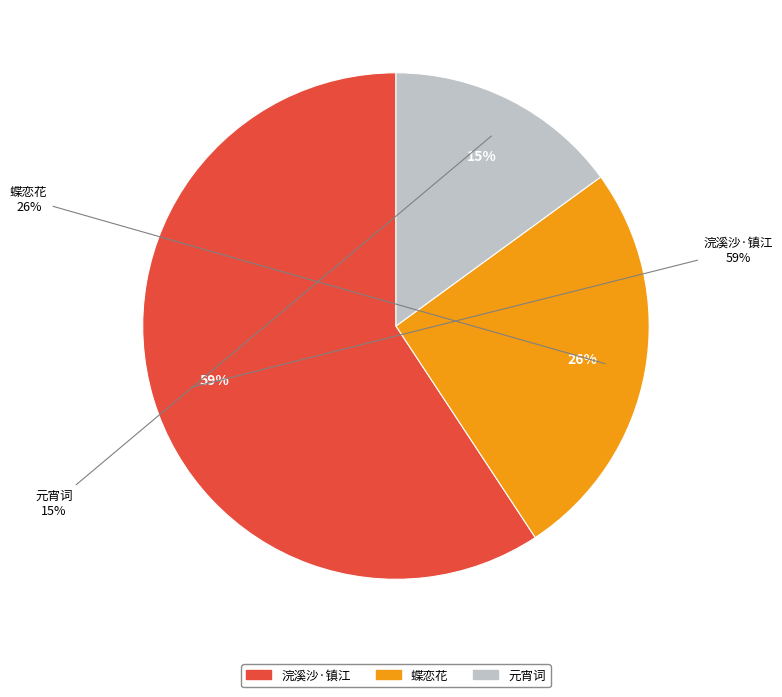

Which has a higher value, 元宵词·琥珀盏中云母钟 or 又秦淮水，丝管沸楼船。扇掩桃花奁畔月，酒浮竹叶盏中天。粉浪送流年浣溪沙·镇江?

又秦淮水，丝管沸楼船。扇掩桃花奁畔月，酒浮竹叶盏中天。粉浪送流年浣溪沙·镇江